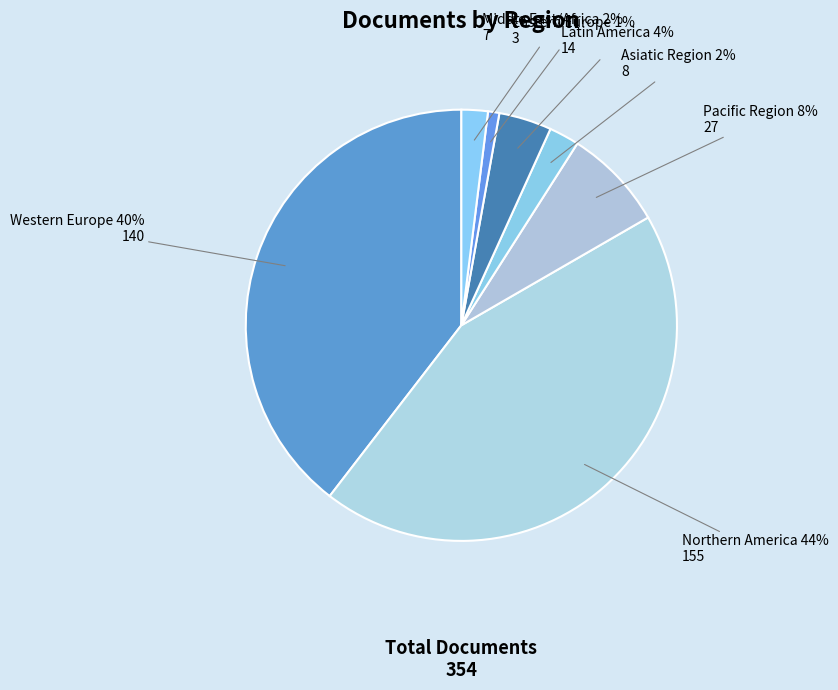

How many segments does this pie chart have?

7